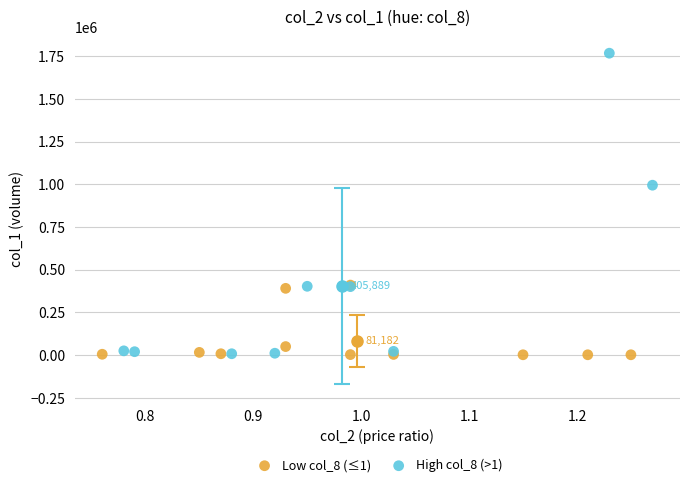

Which series reaches the maximum Y coordinate?

High col_8 (>1)